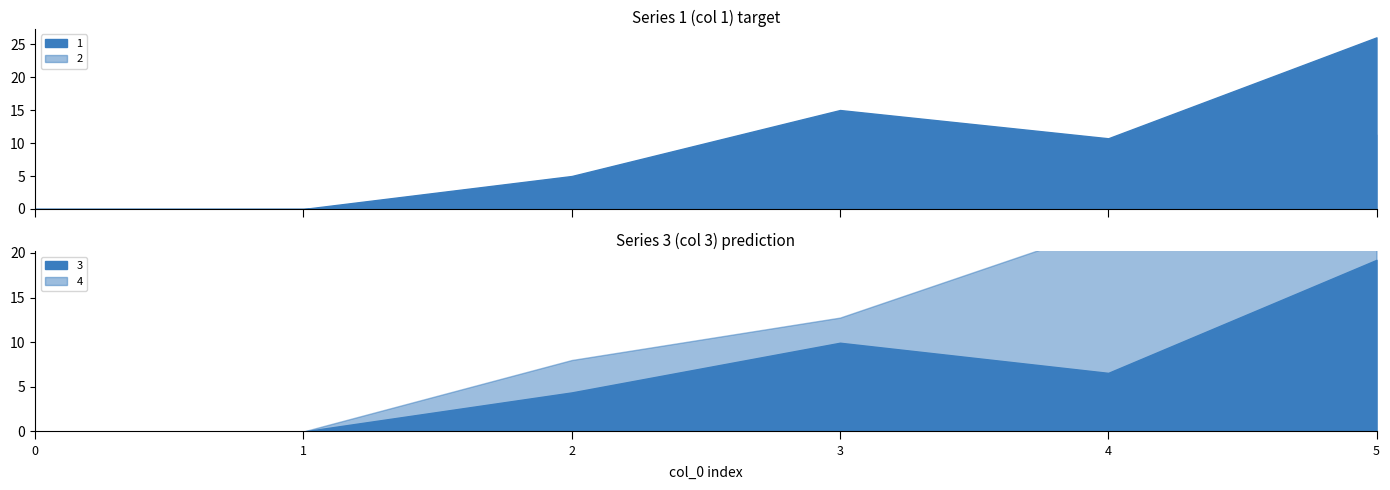

What is the greatest value displayed?

38.2